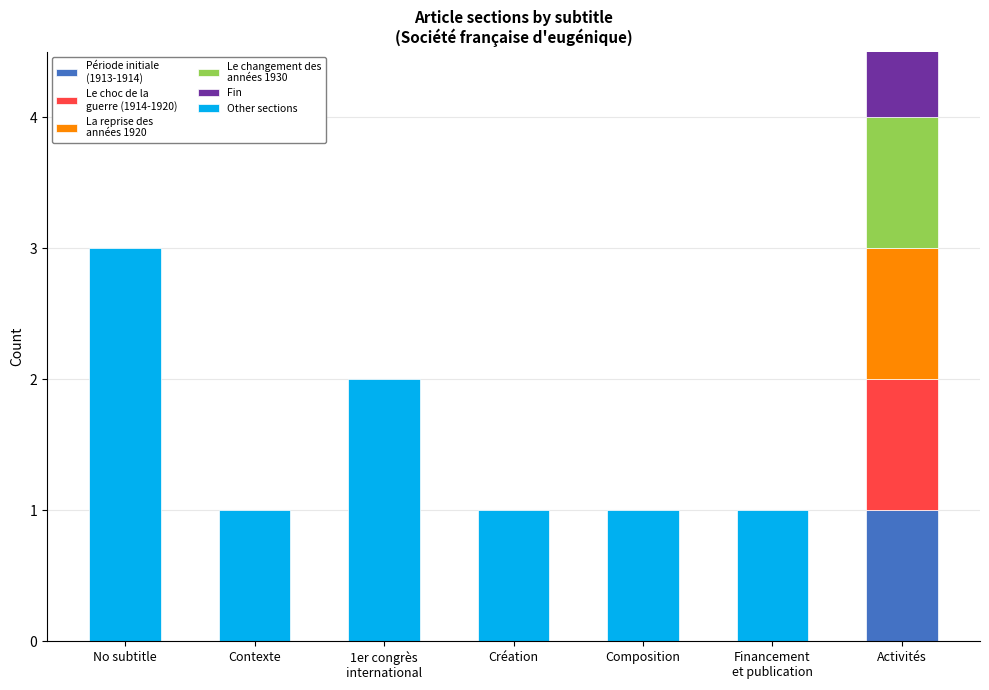

Reading left to right, list all the values displayed in this chart.

Période initiale
(1913-1914): 0	0	0	0	0	0	1
Le choc de la
guerre (1914-1920): 0	0	0	0	0	0	1
La reprise des
années 1920: 0	0	0	0	0	0	1
Le changement des
années 1930: 0	0	0	0	0	0	1
Fin: 0	0	0	0	0	0	1
Other sections: 3	1	2	1	1	1	0